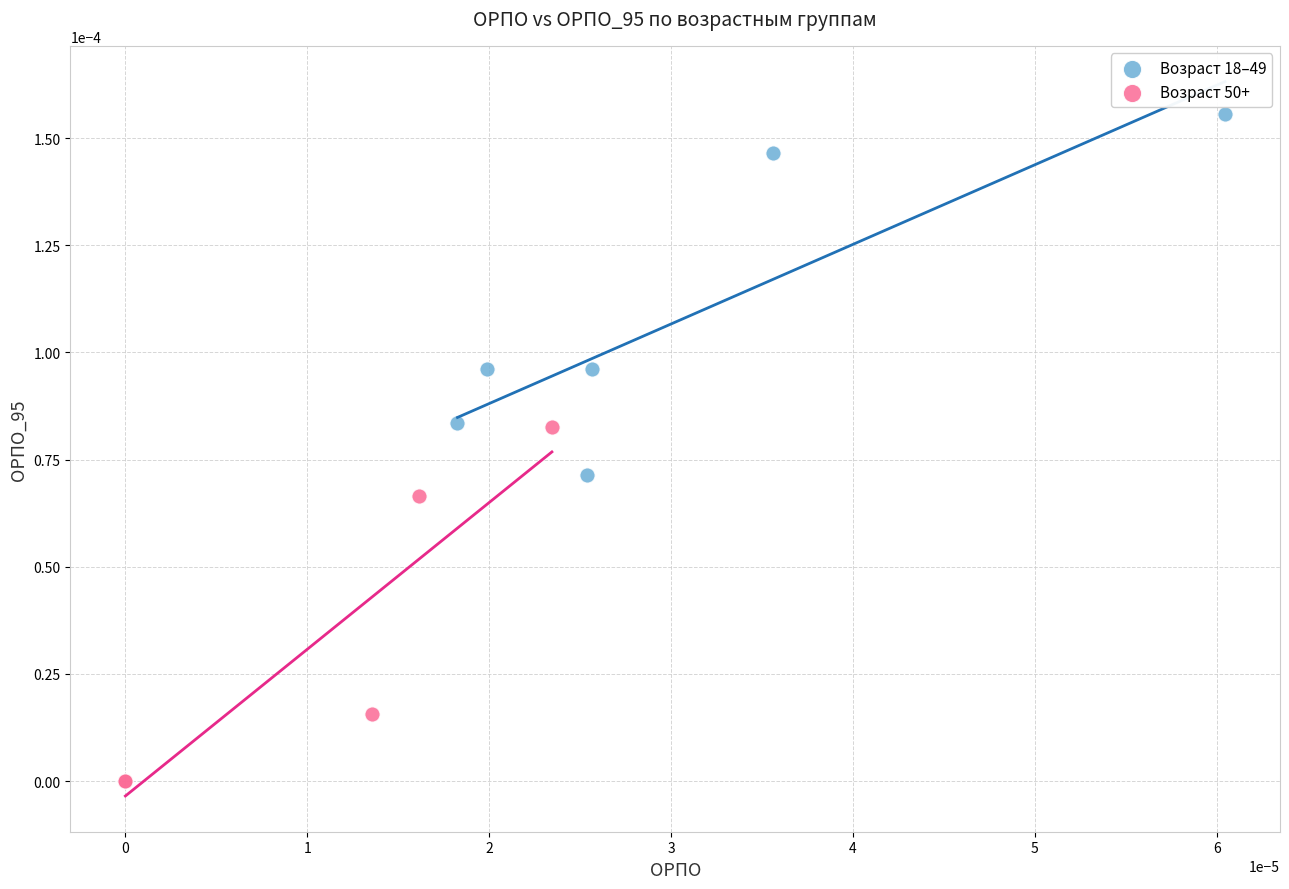

Which series reaches the minimum Y coordinate?

Возраст 50+